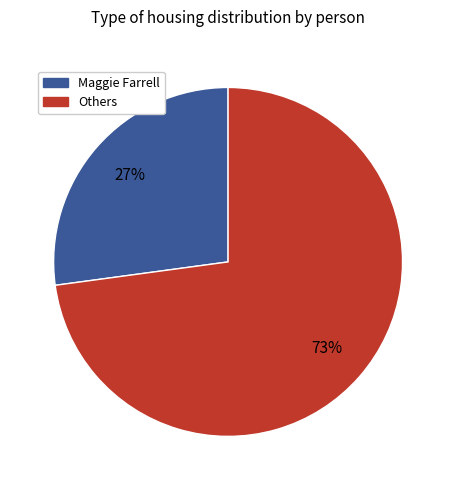

To the nearest percent, what is the difference between the largest and smallest slice percentages?

46%